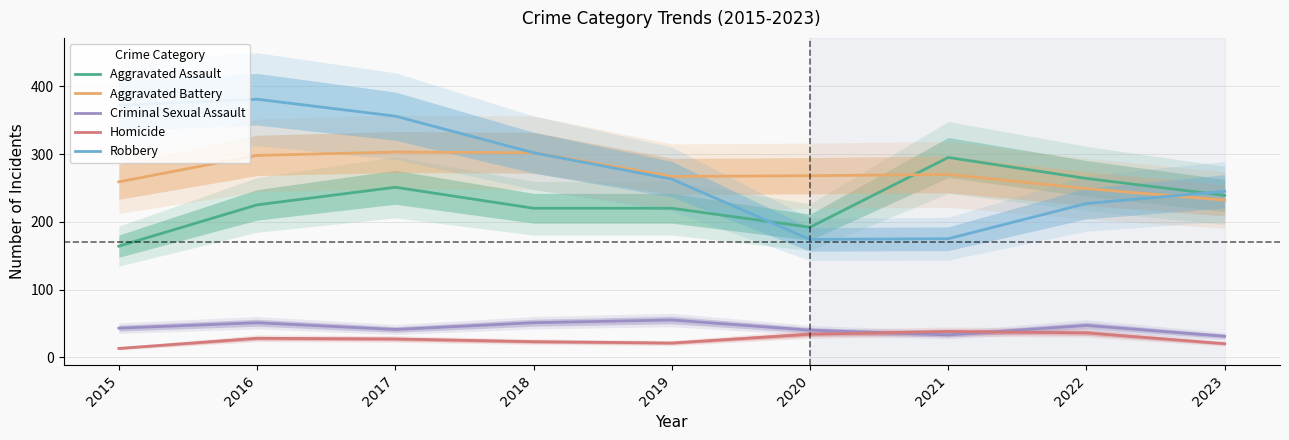

In Aggravated Assault, how many points are lower than both neighbors (excluding endpoints)?

1